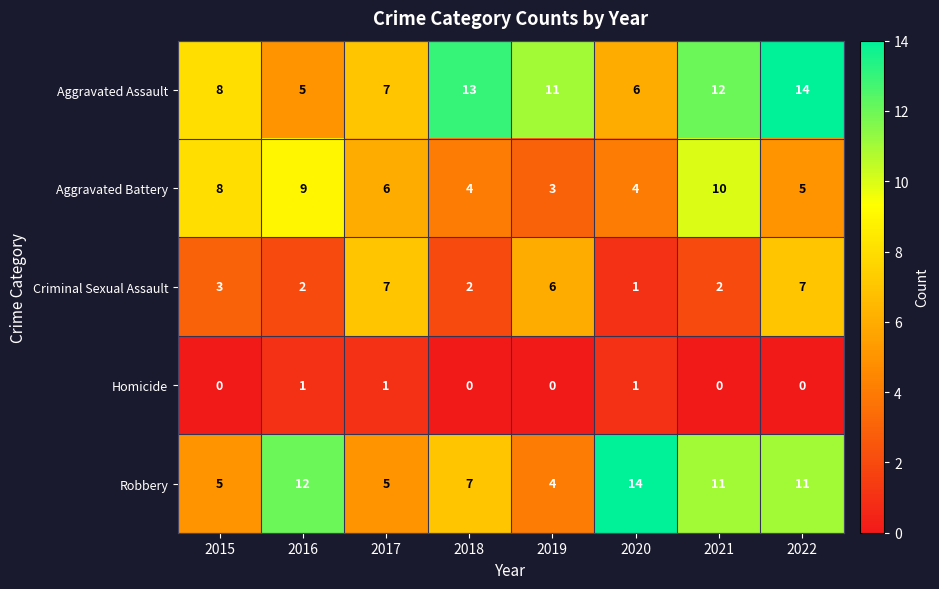

Between 2017 and 2020, which series saw the biggest shift?

Robbery